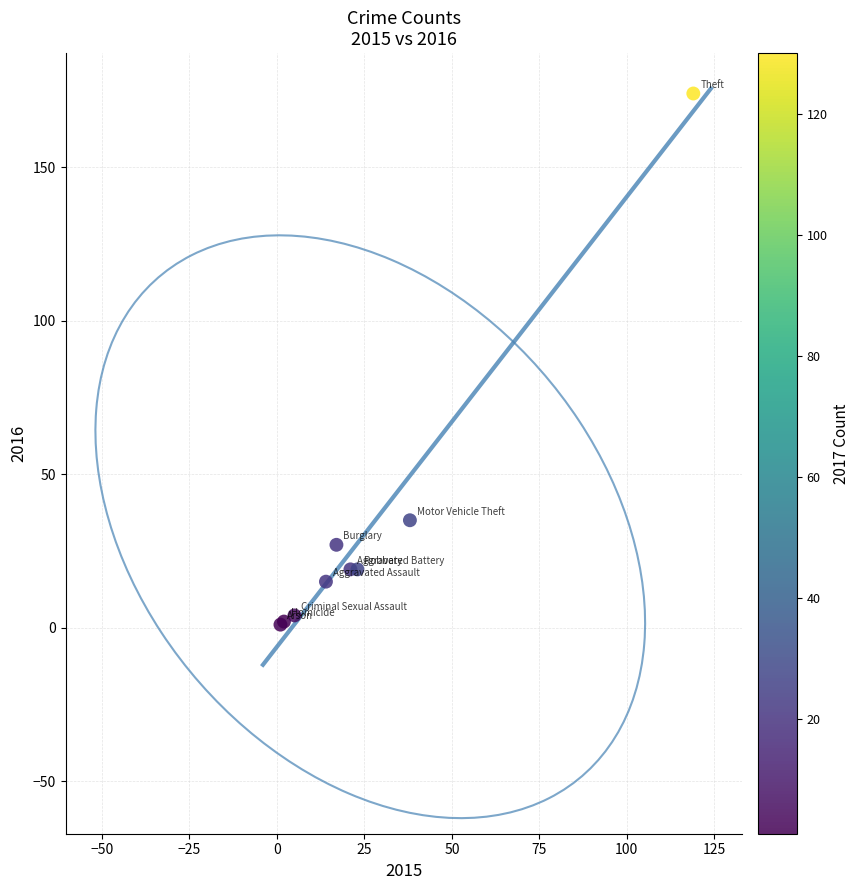

What Y value in the scatter plot is closest to 87?

35